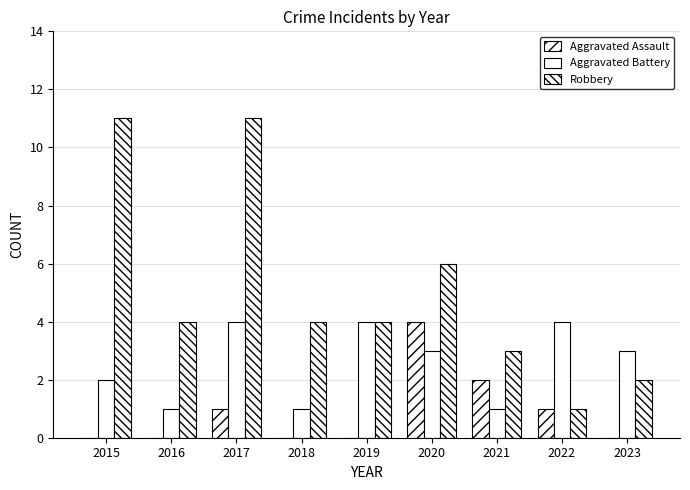

Which series has the largest total across all categories?

Robbery